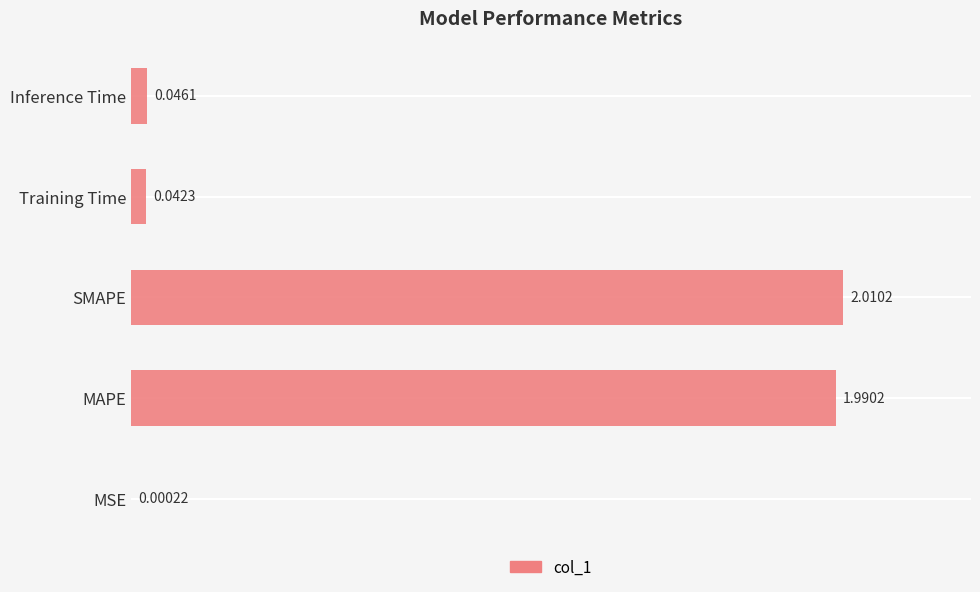

Which label corresponds to the largest value in the chart?

SMAPE